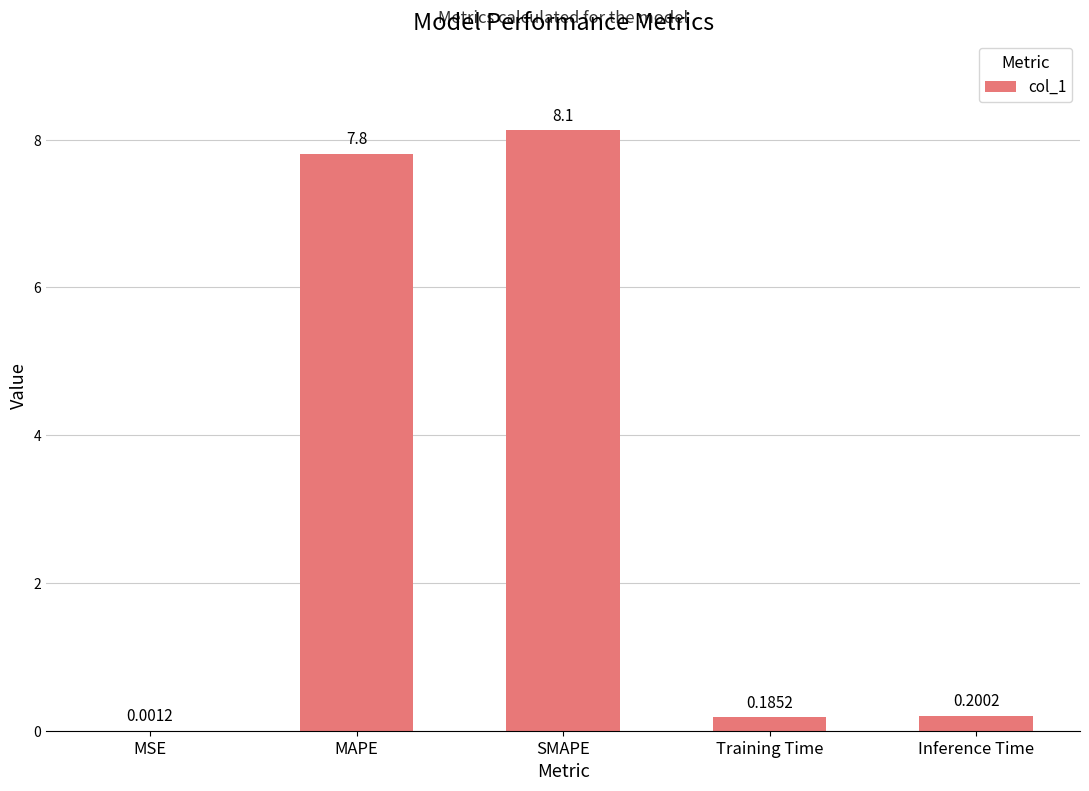

Which label corresponds to the largest value in the chart?

SMAPE